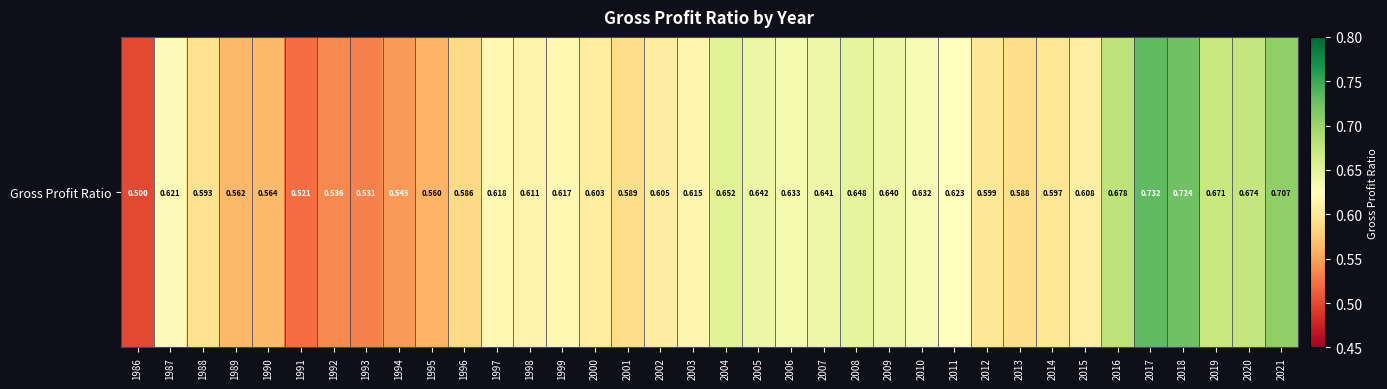

Rank the categories by value from highest to lowest.

2017, 2018, 2021, 2016, 2020, 2019, 2004, 2008, 2005, 2007, 2009, 2006, 2010, 2011, 1987, 1997, 1999, 2003, 1998, 2015, 2002, 2000, 2012, 2014, 1988, 2001, 2013, 1996, 1990, 1989, 1995, 1994, 1992, 1993, 1991, 1986